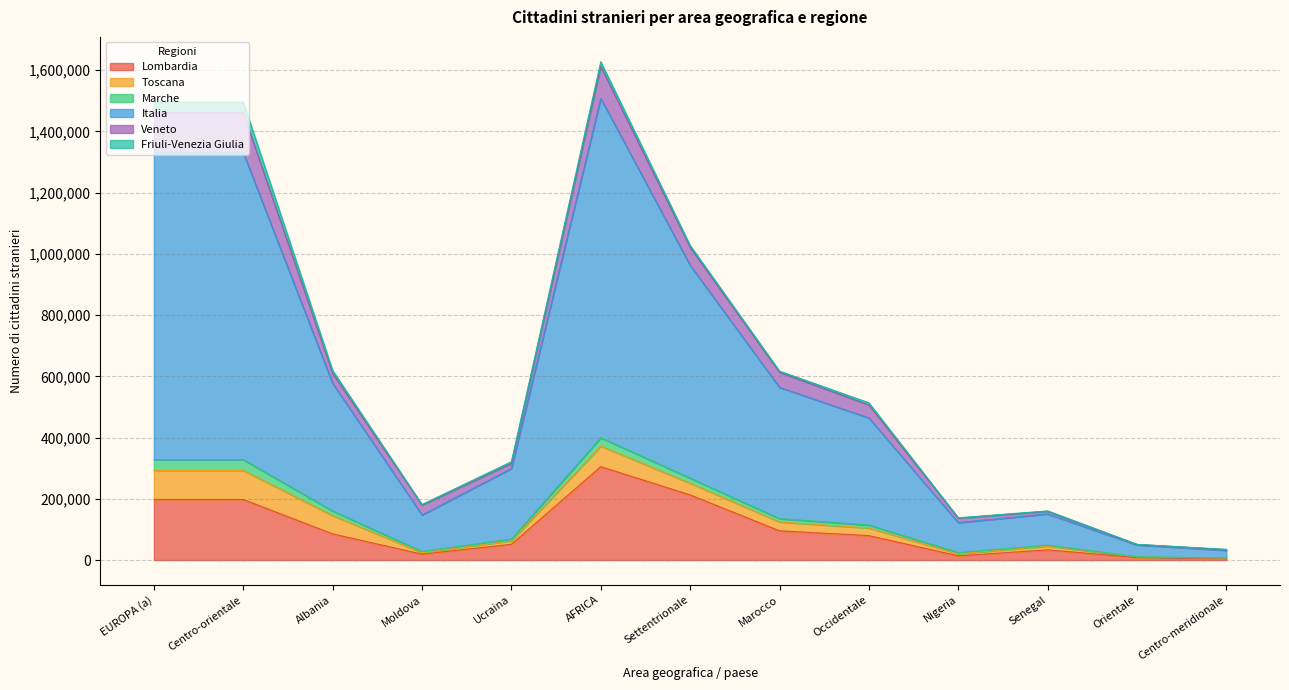

True or false: Italia and Lombardia cross at least once.

False